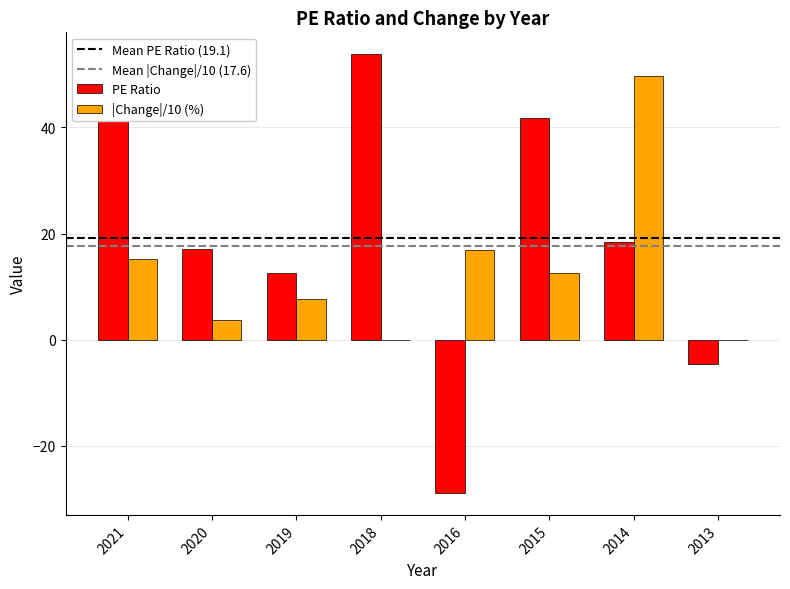

At which label is |Change|/10 (%) closest to 24?

2016